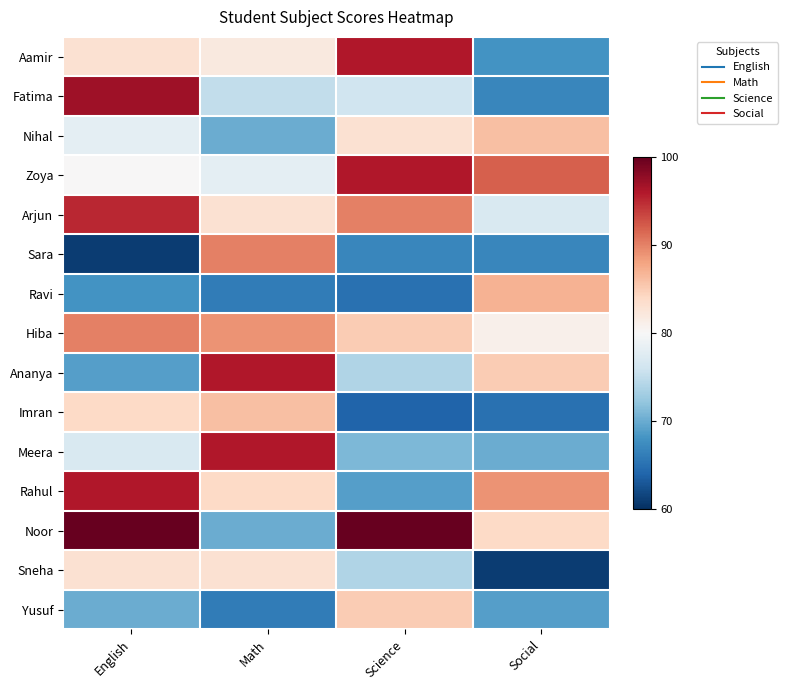

Which has a higher value, Social or English?

English